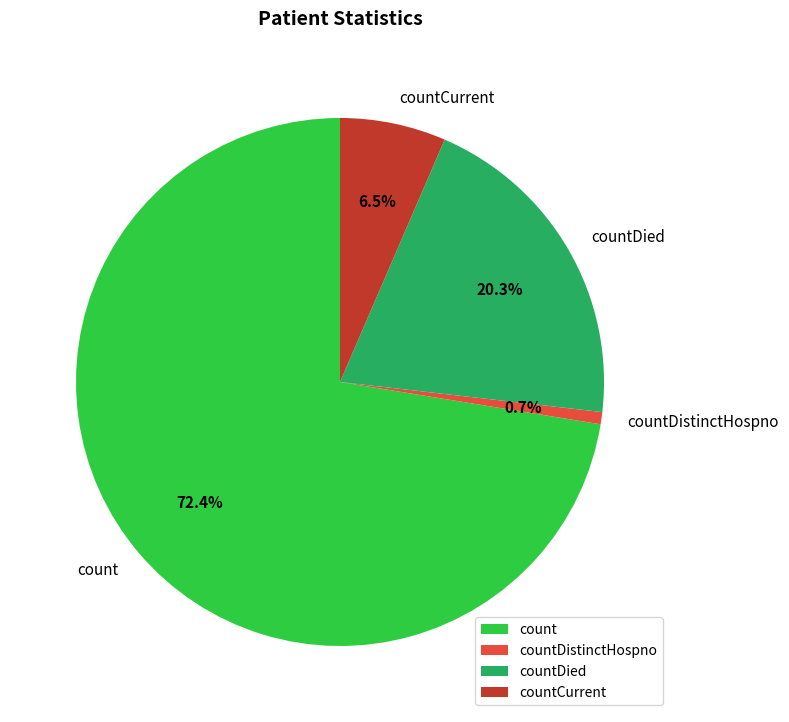

What is the ratio of the value at count to the value at countDied?

3.6